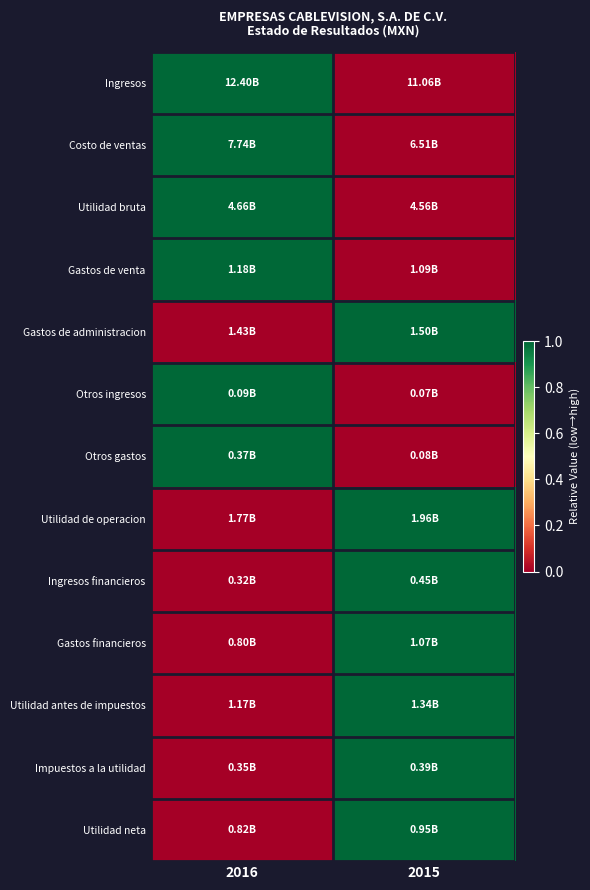

How many distinct data groups are displayed?

13